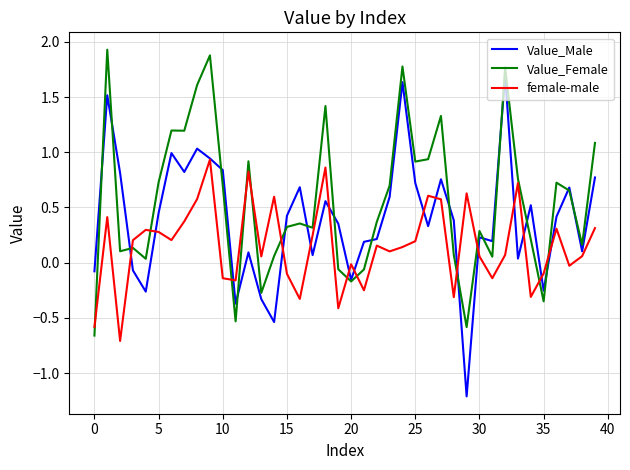

After their last crossing, which series has the higher values: female-male or Value_Female?

Value_Female